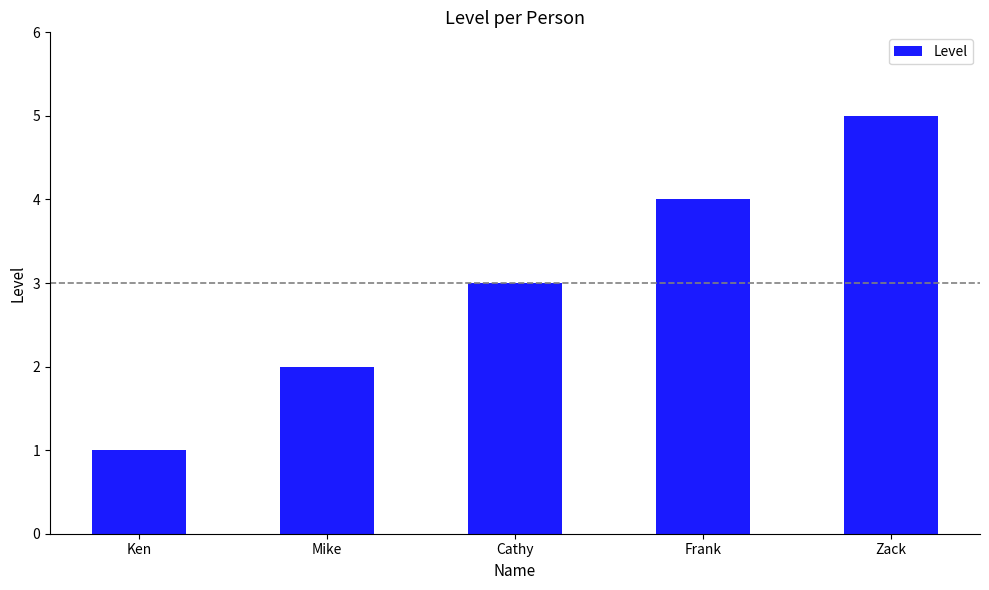

What is the value of the 5th bar from the left?

5